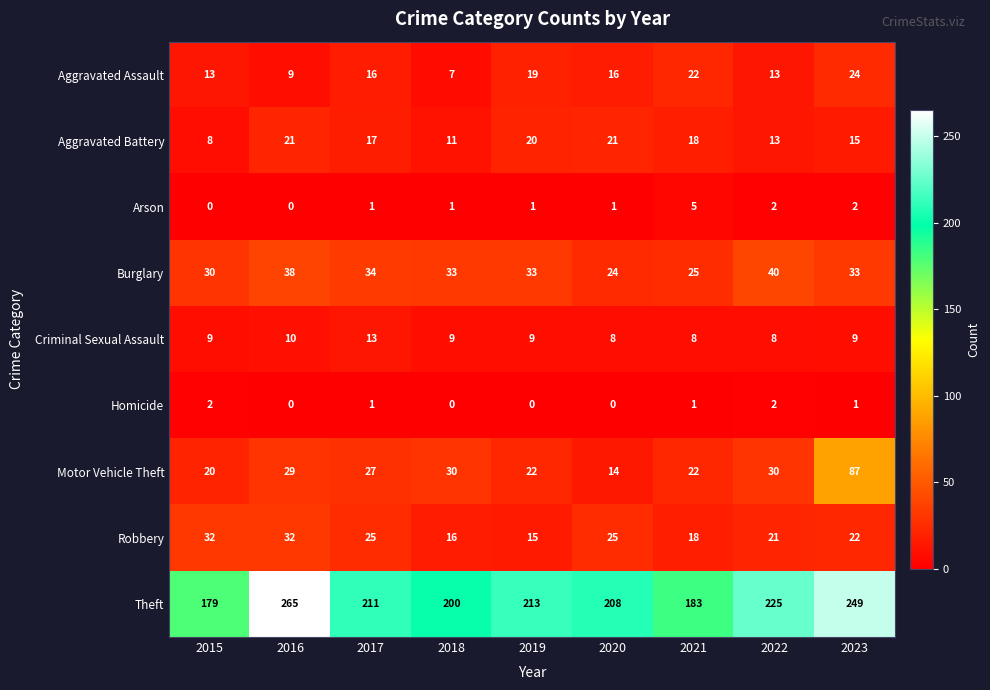

Rank the series at 2019 from lowest to highest value.

Homicide, Arson, Criminal Sexual Assault, Robbery, Aggravated Assault, Aggravated Battery, Motor Vehicle Theft, Burglary, Theft